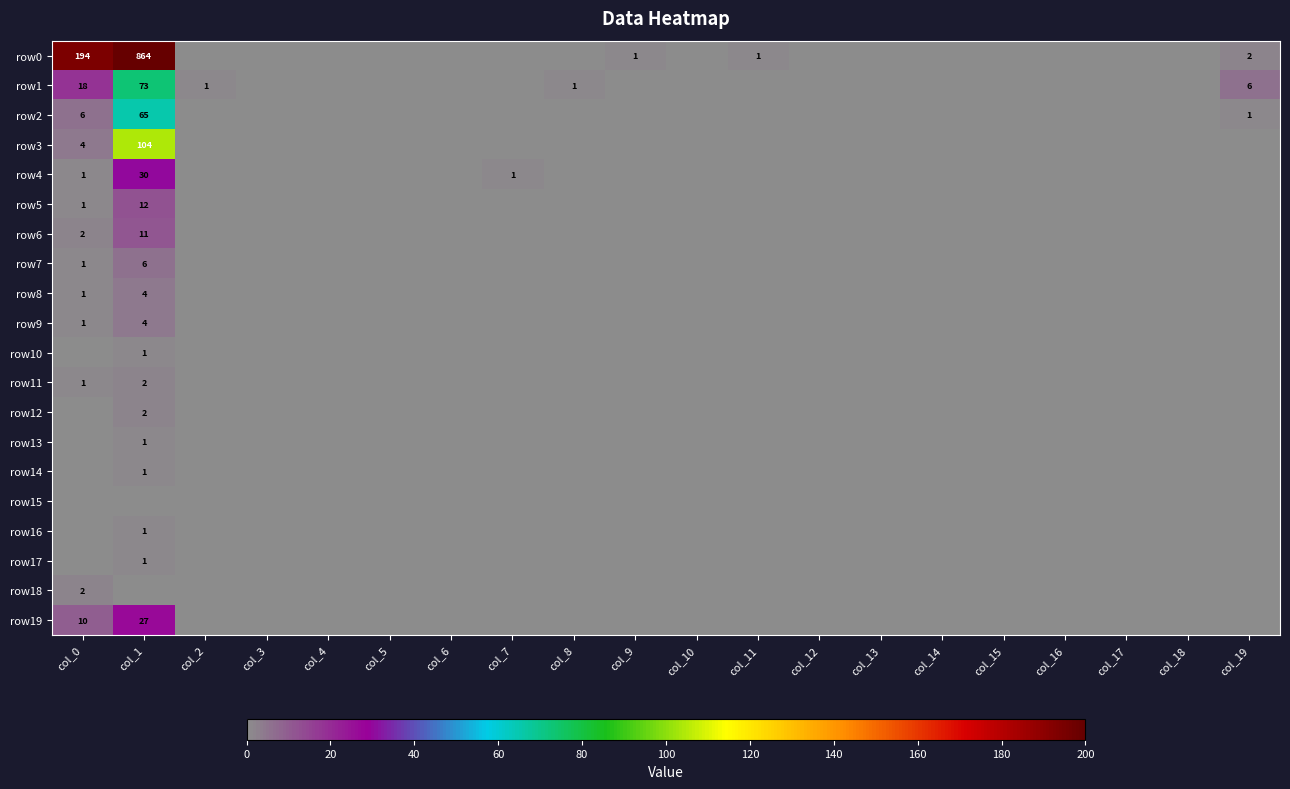

Which series changed the most between col_8 and col_10?

row1